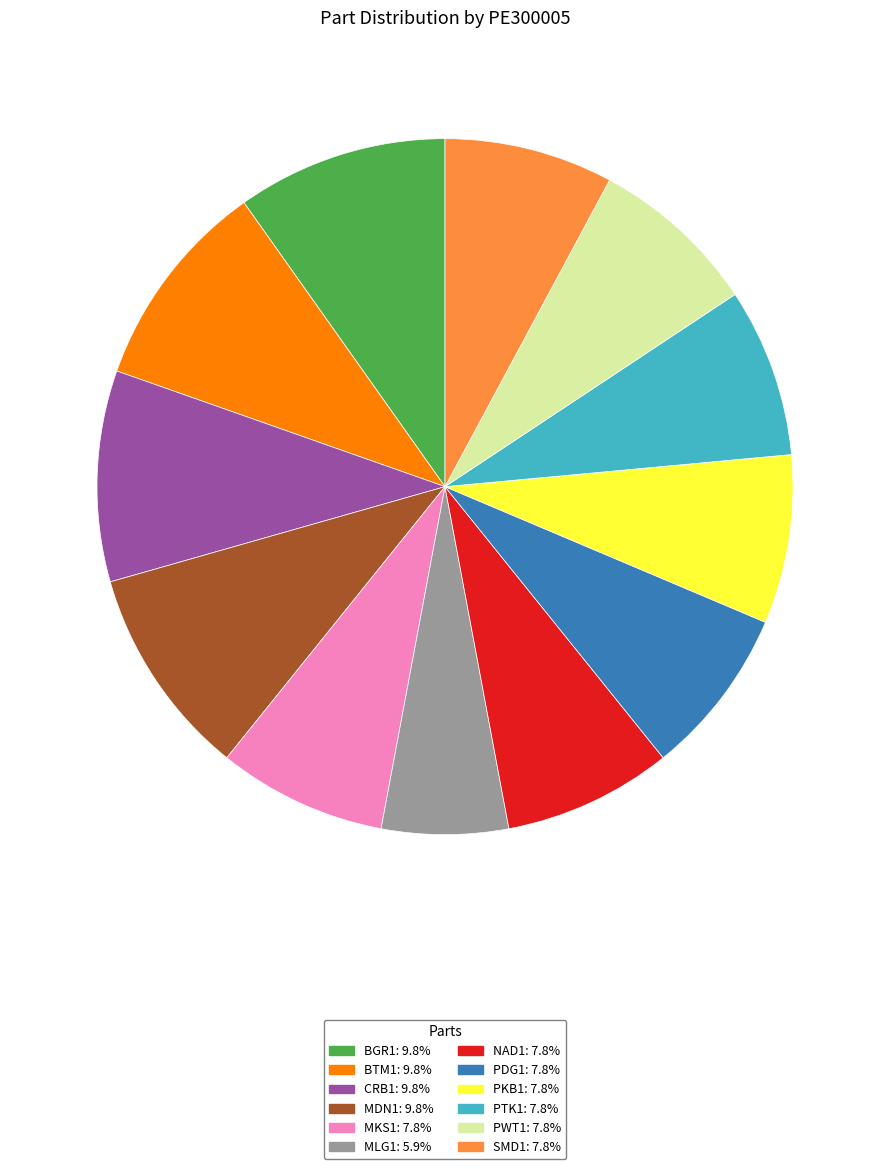

How many slices are in this pie chart?

12